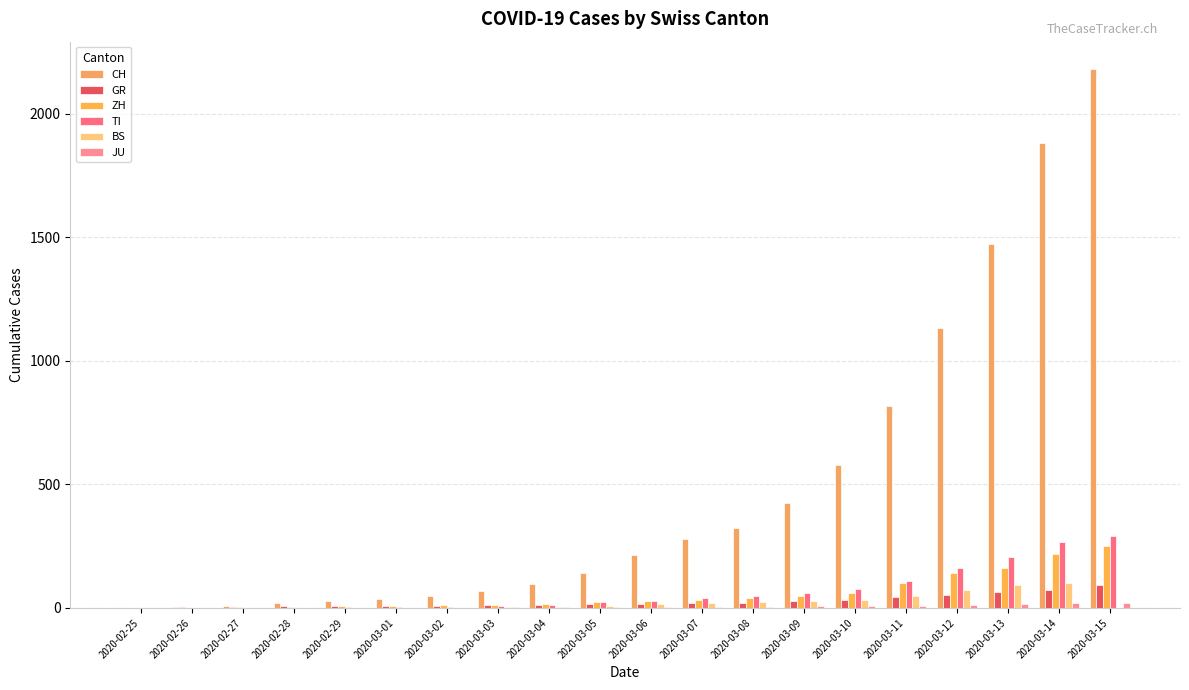

What is the spread (max minus min) of values at 2020-03-12?

1120